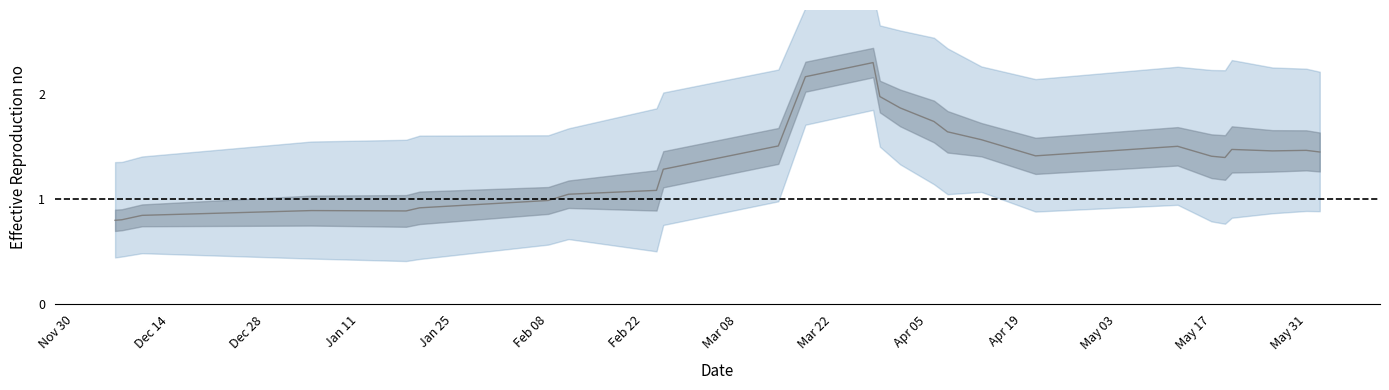

What is the label of the 13th point from the left?

May 17